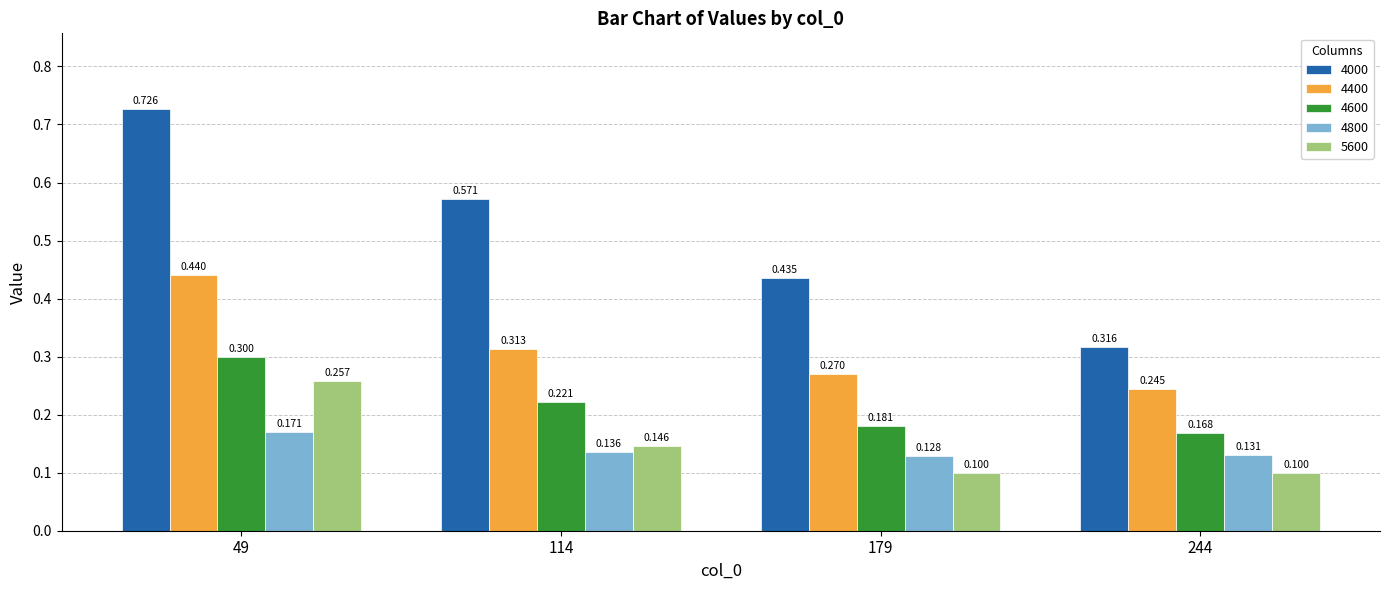

How many 5600 values are between 0 and 1?

4